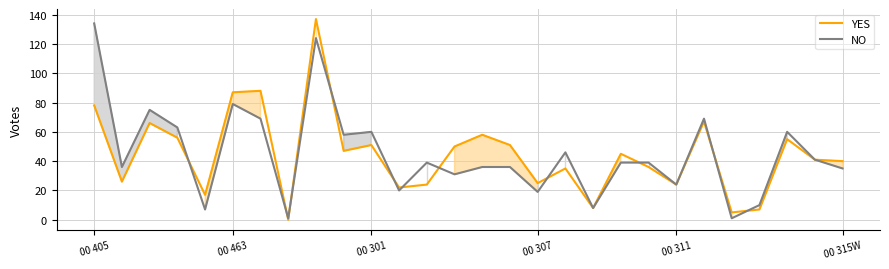

List the series in order of their peak value, highest first.

YES, NO